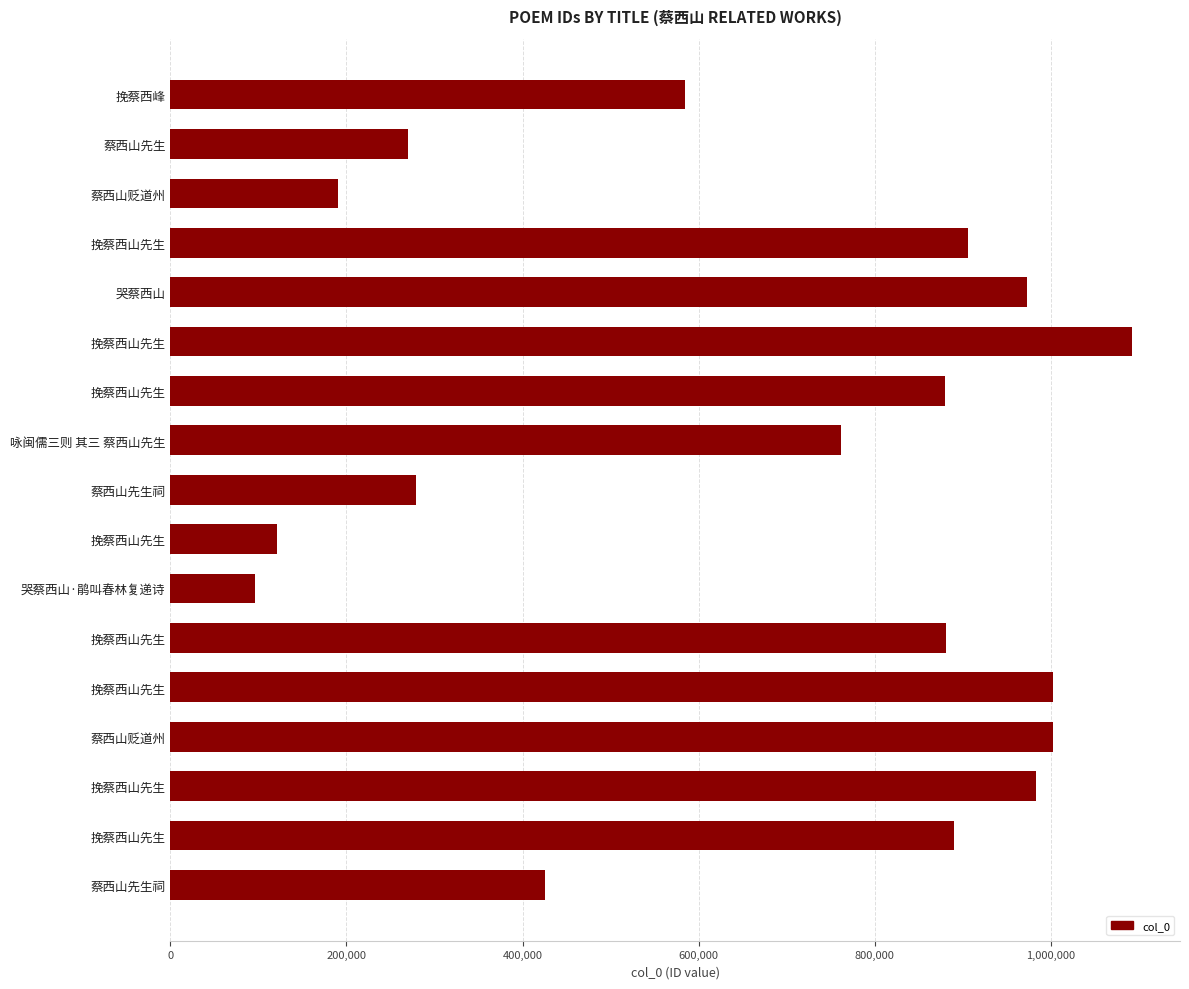

How many bars are there in total?

17